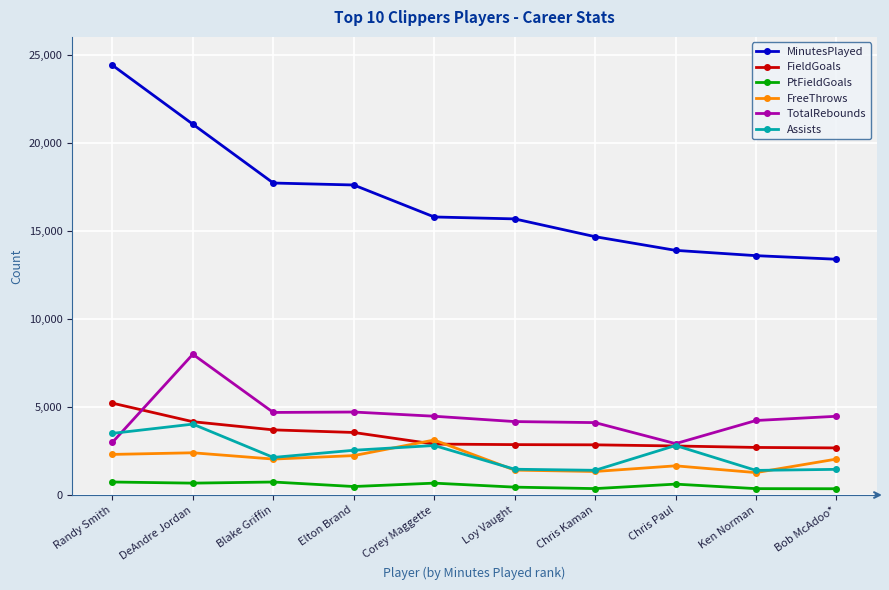

Is it true that Assists equals 4327 at Elton Brand?

False